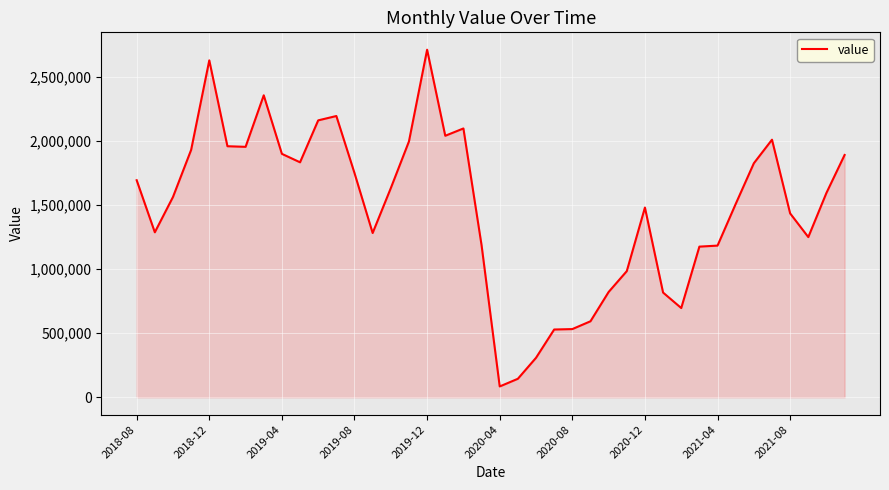

What is the smallest value displayed?

84616